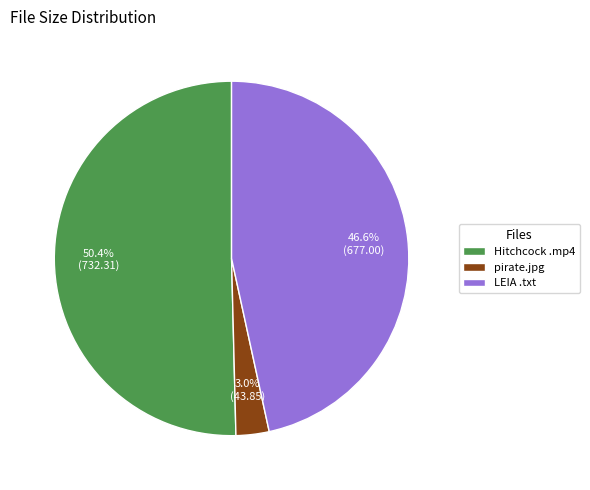

To the nearest percent, what portion does pirate.jpg represent?

3%